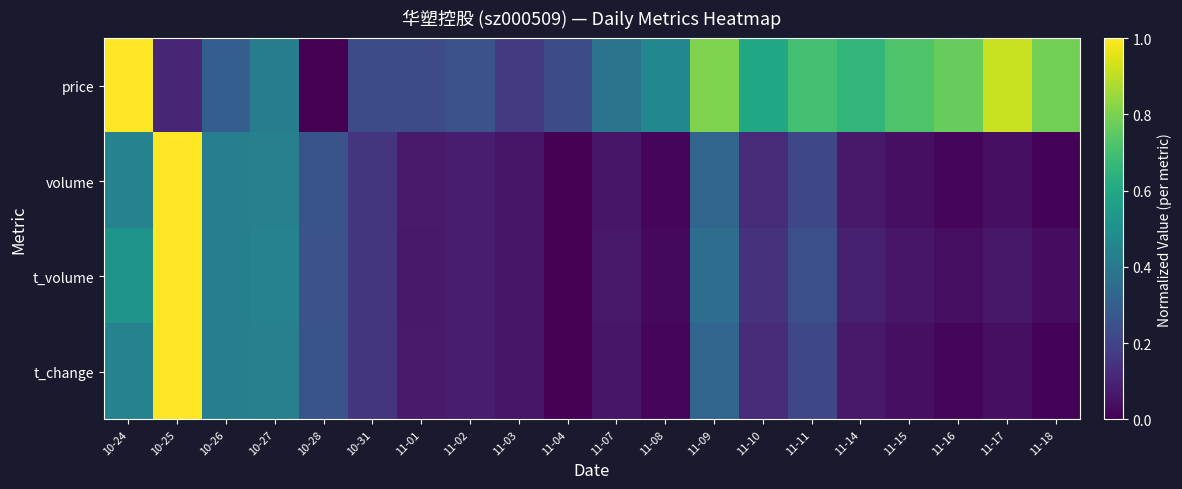

Which series changed the most between 10-27 and 11-16?

t_change